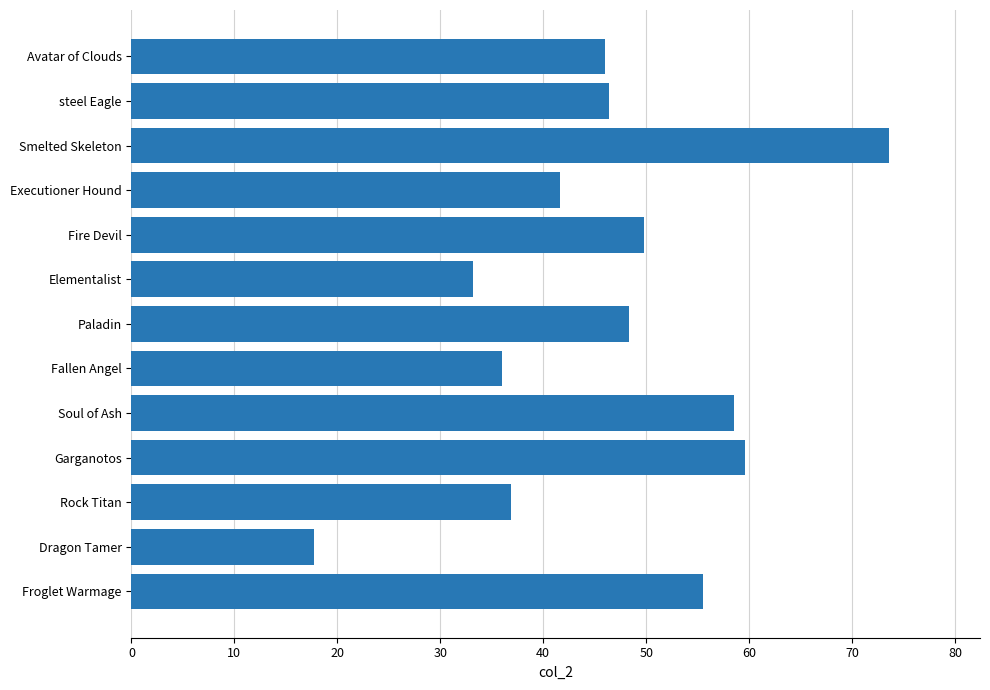

Between steel Eagle and Smelted Skeleton, which is larger?

Smelted Skeleton